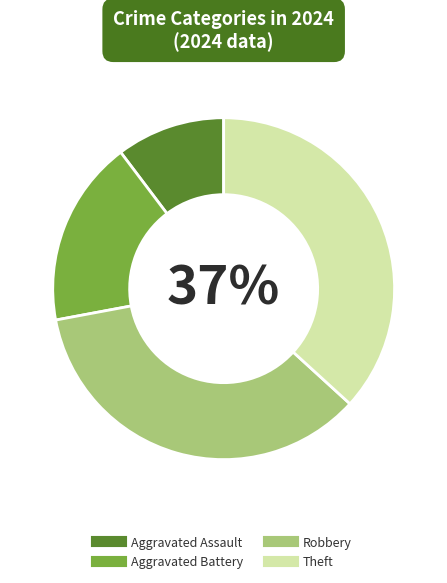

Is Aggravated Battery the majority of the pie?

No